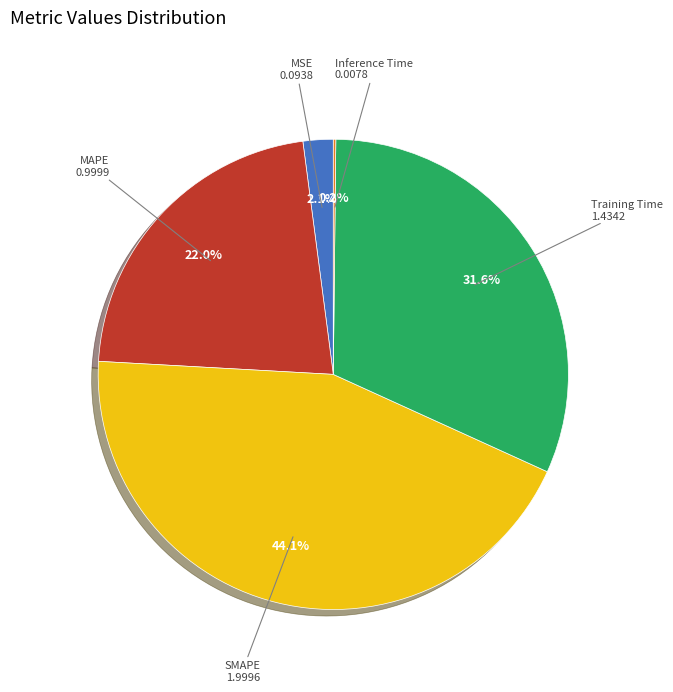

Is there any slice that represents more than half of the pie?

No